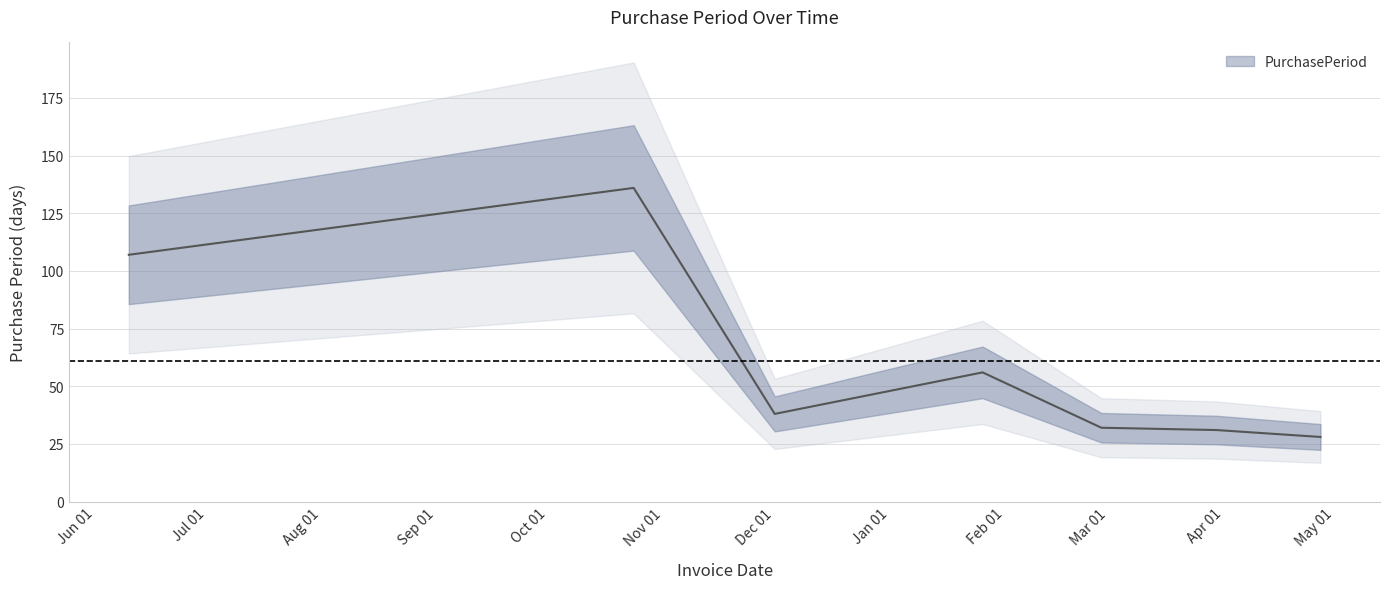

Reading left to right, what are all the values shown in this chart?

107	136	38	56	32	31	28